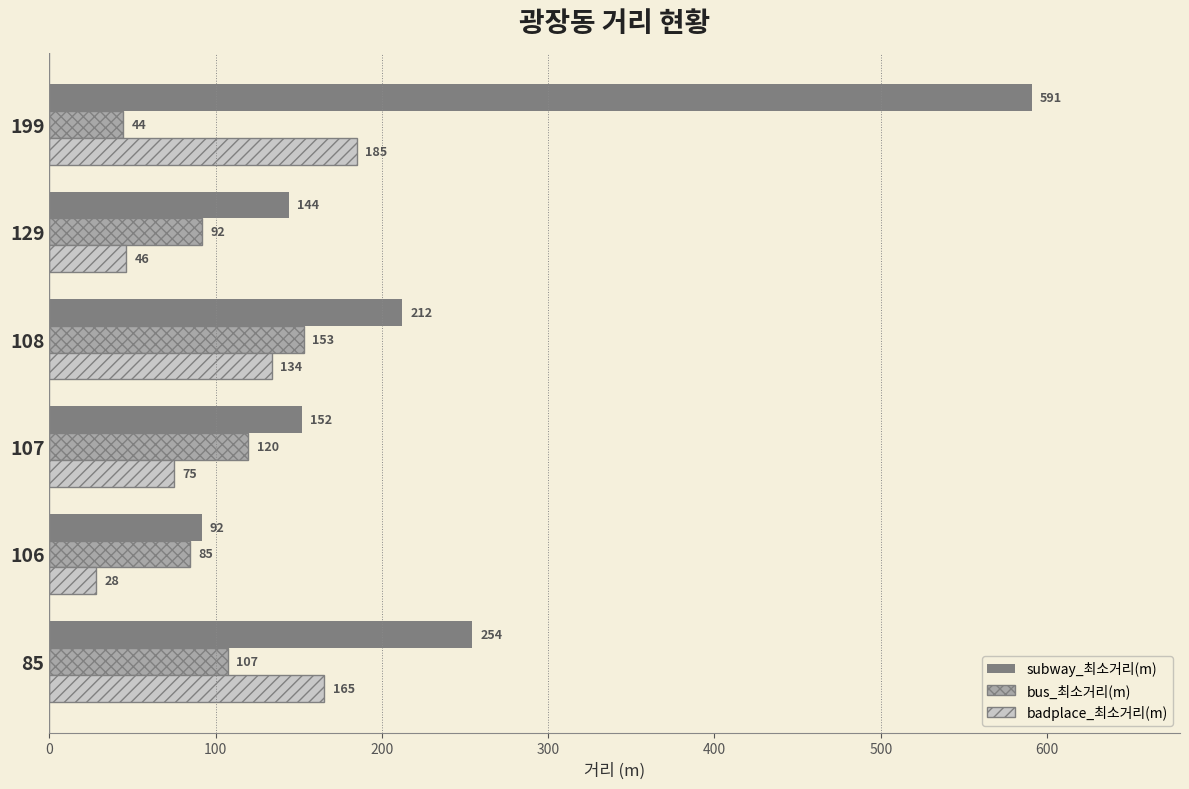

The subway_최소거리(m) series shows 144.0 at 129. True or false?

True